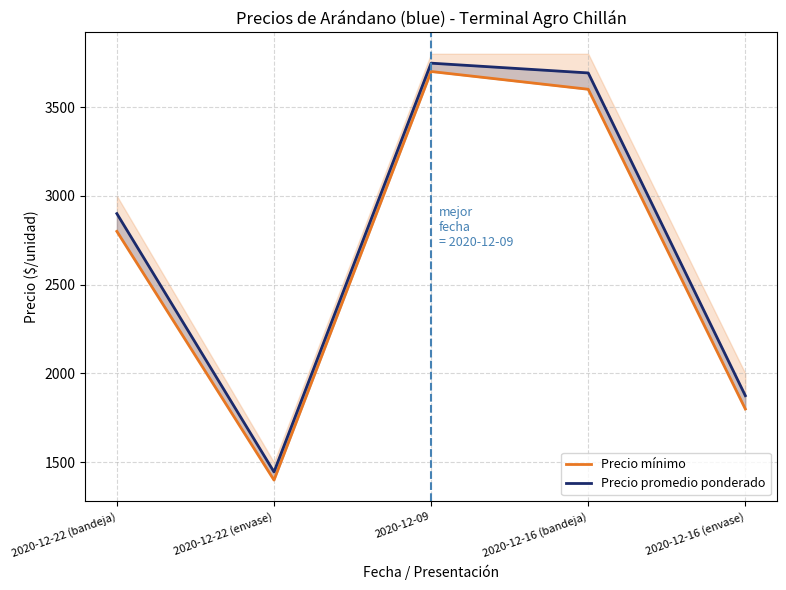

In Precio mínimo, how many points are higher than both neighbors (excluding endpoints)?

1